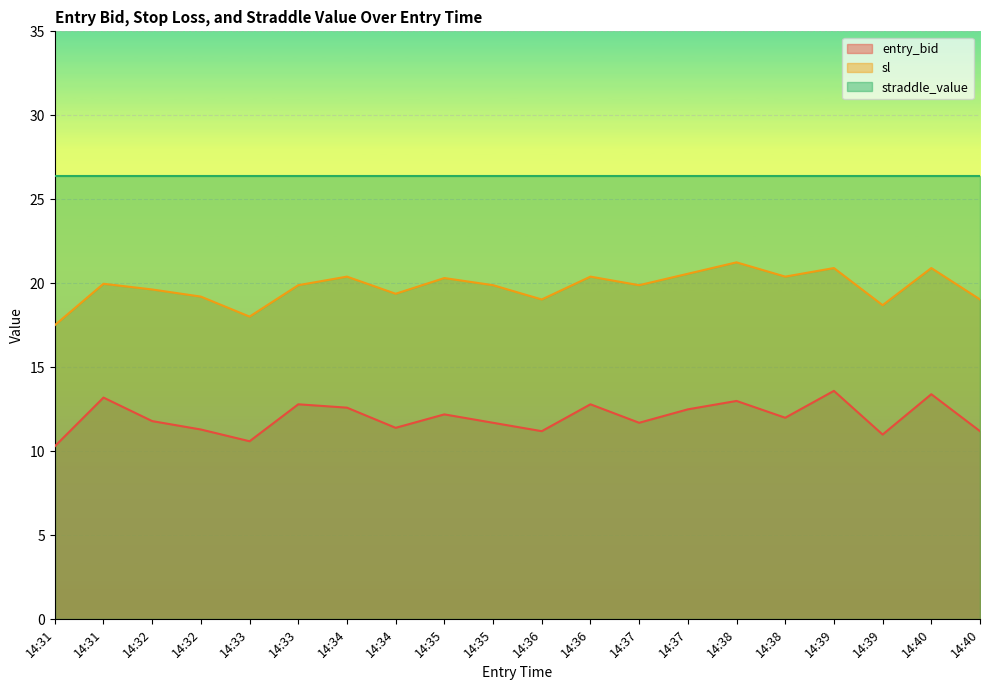

Where is entry_bid nearest to the value 11?

14:39